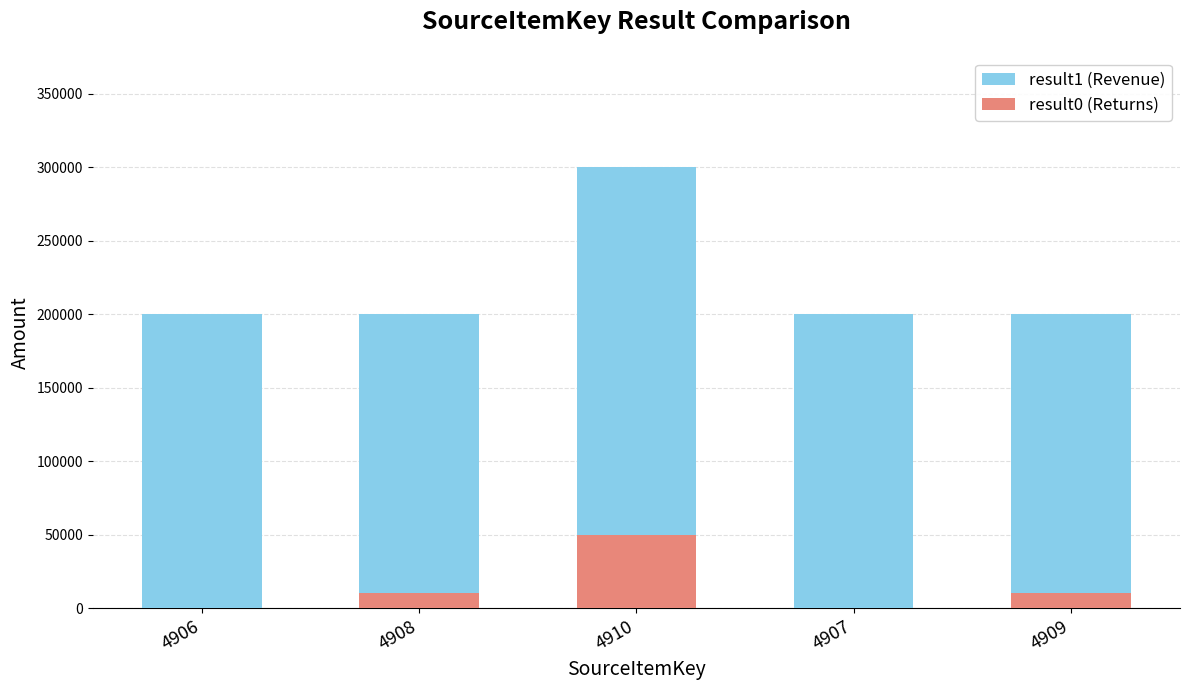

What is the label of the 5th bar from the left?

4909